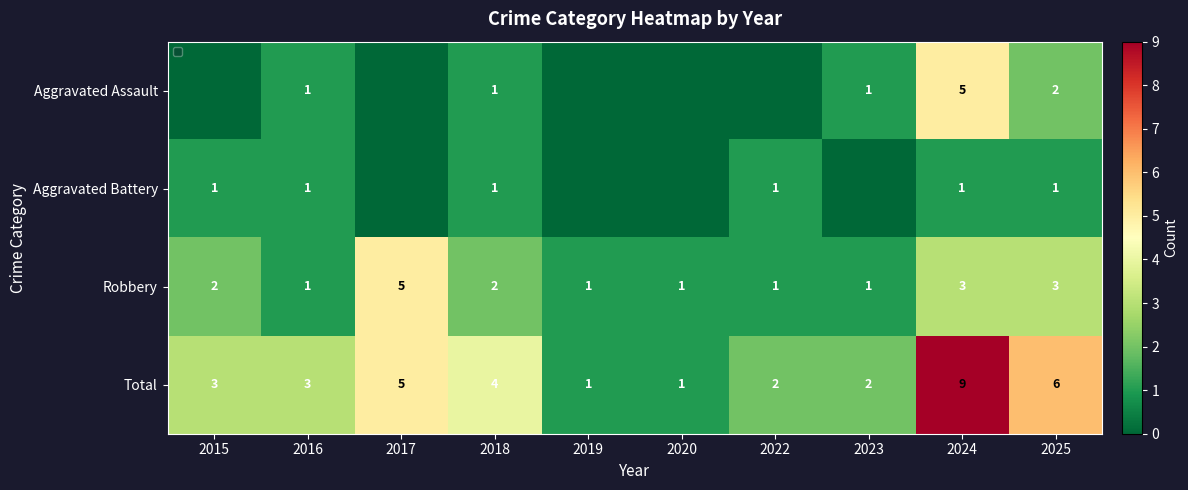

Which category has the highest value in the Total series?

2024